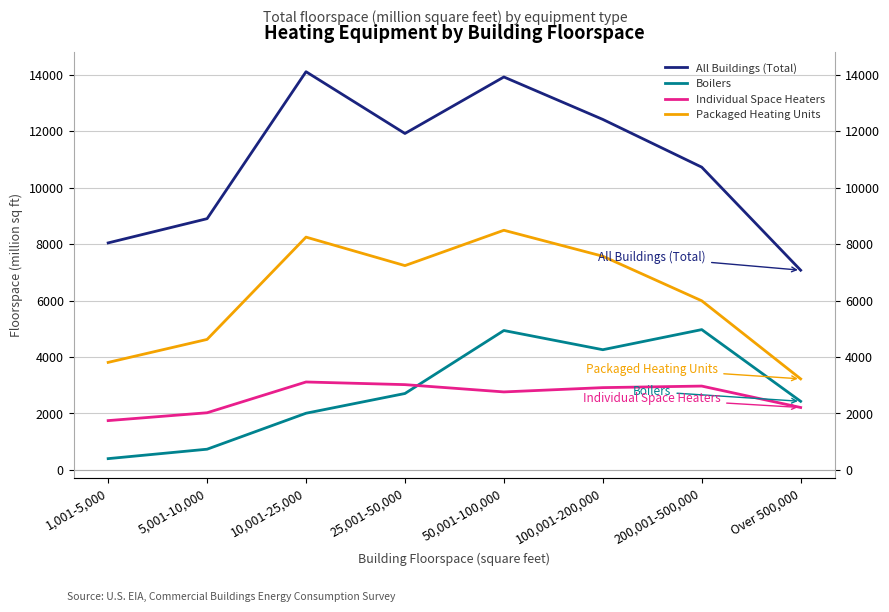

True or false: All Buildings (Total) has more than 0 interior local peaks.

True